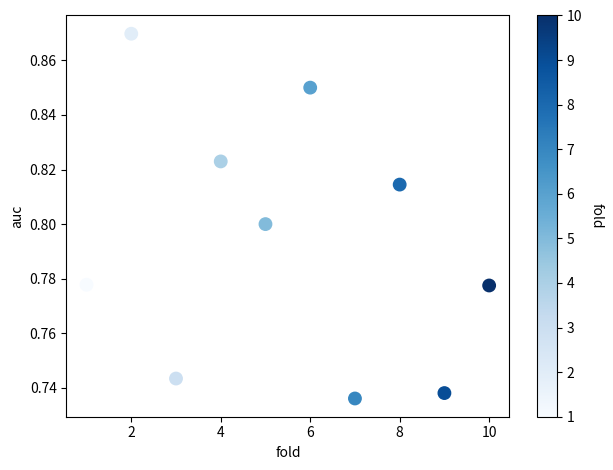

What is the average X value?

5.5